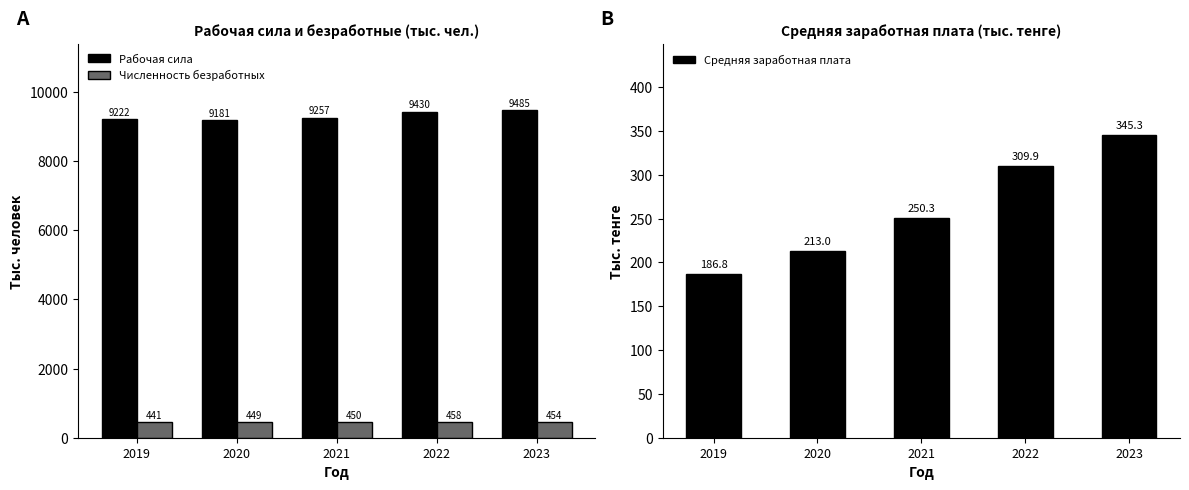

The value of Средняя заработная плата at 2023 is 345.3. True or false?

True